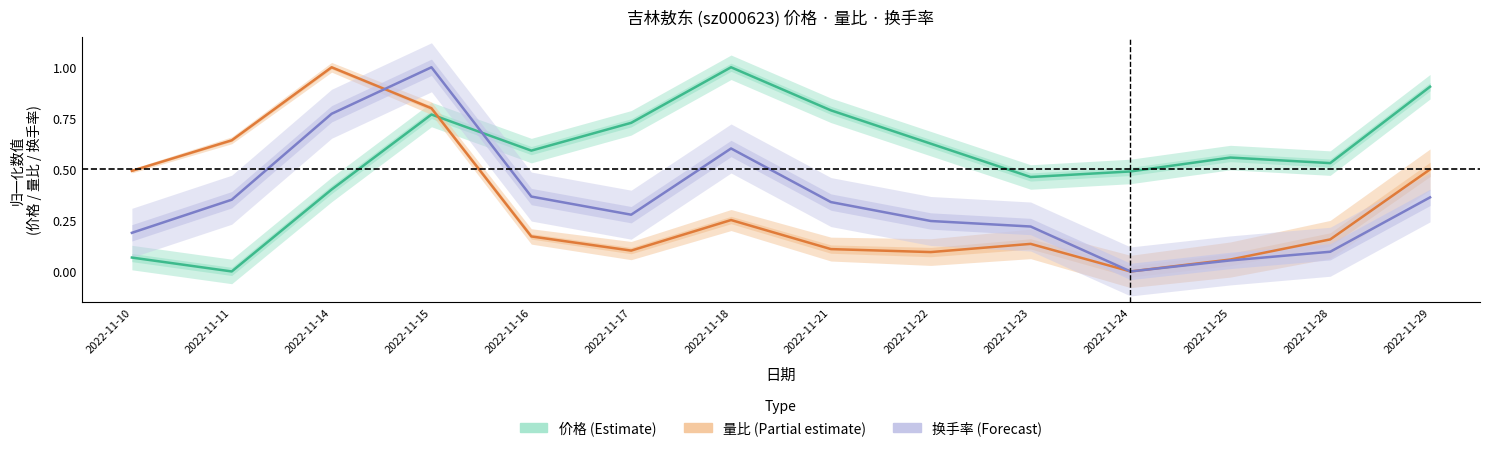

What is the highest value of the 量比 (Partial estimate) series?

1.0